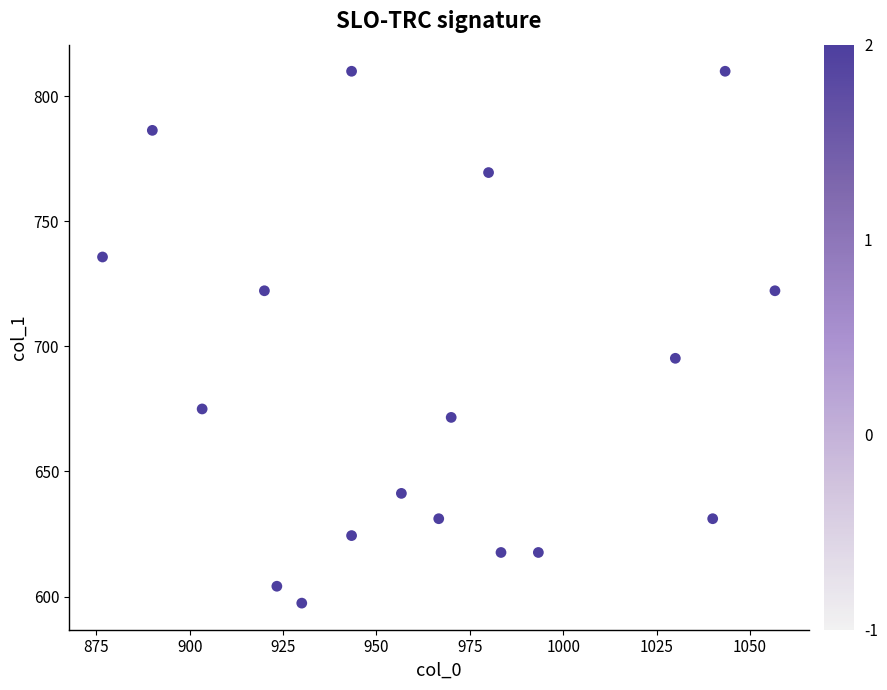

What is the range of Y values (max minus min)?

212.6